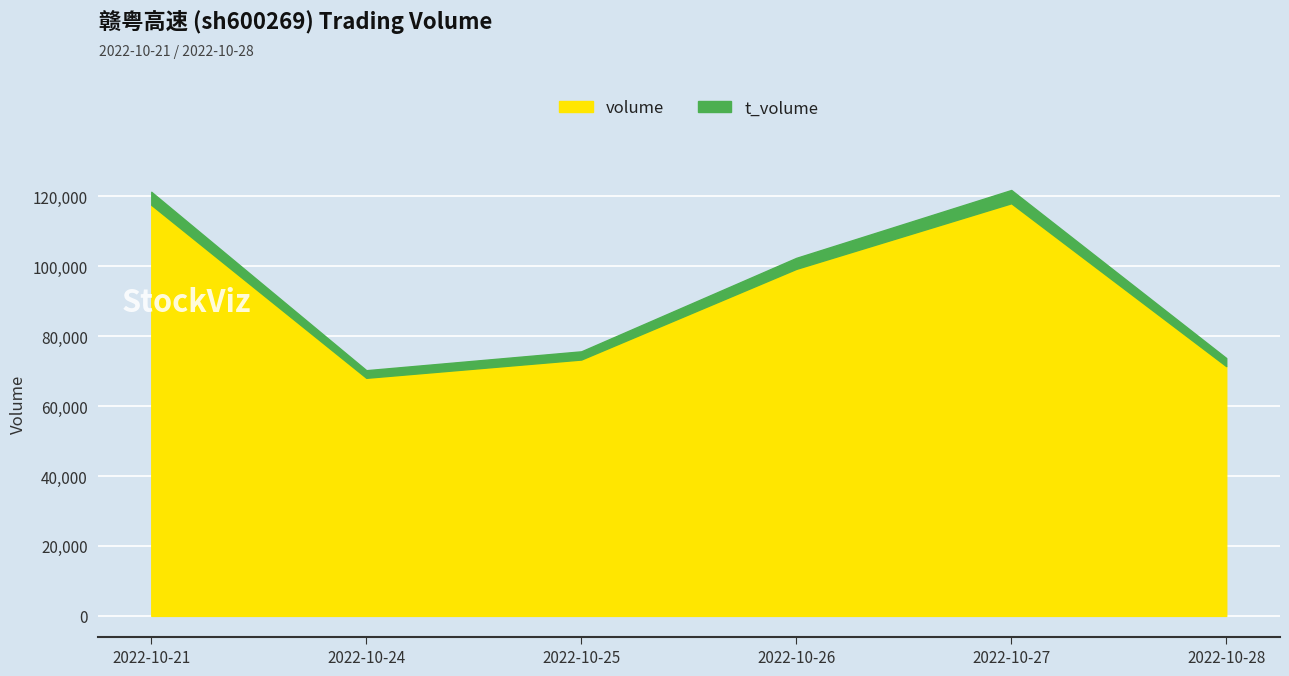

In volume, how many points are lower than both neighbors (excluding endpoints)?

1